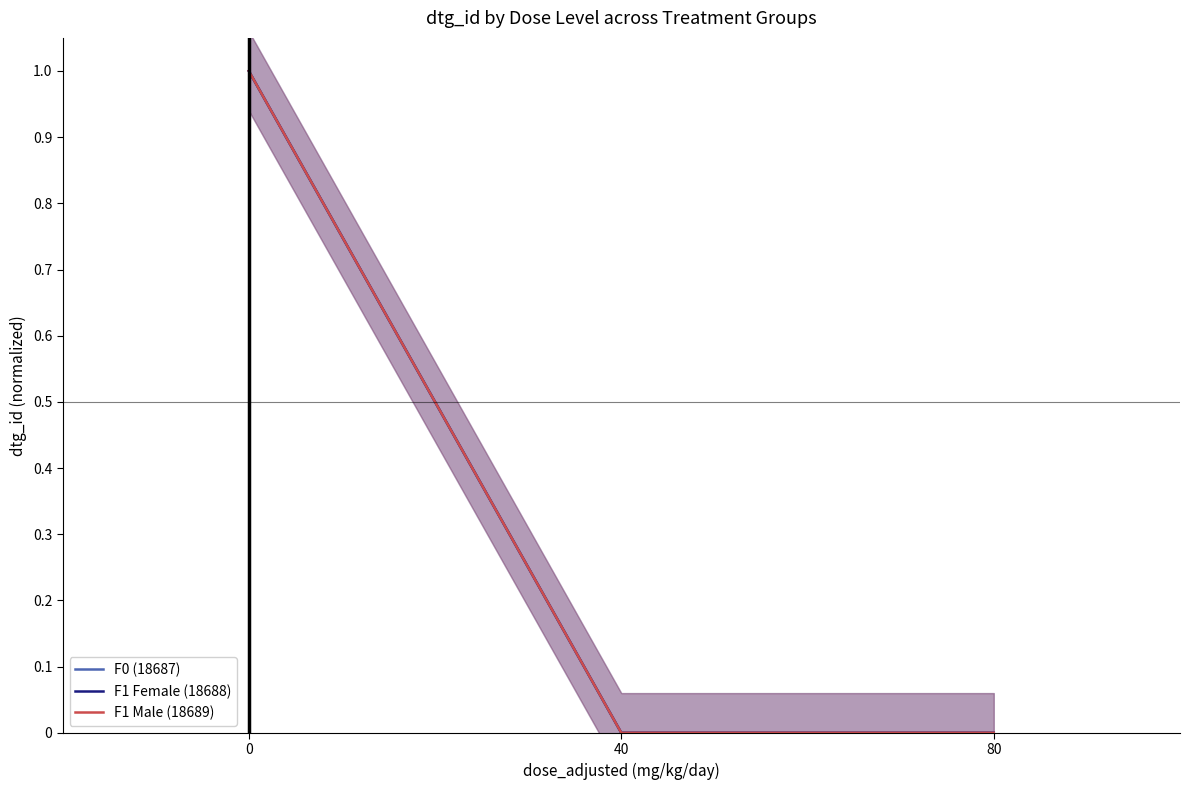

How many categories are shown in the chart?

3